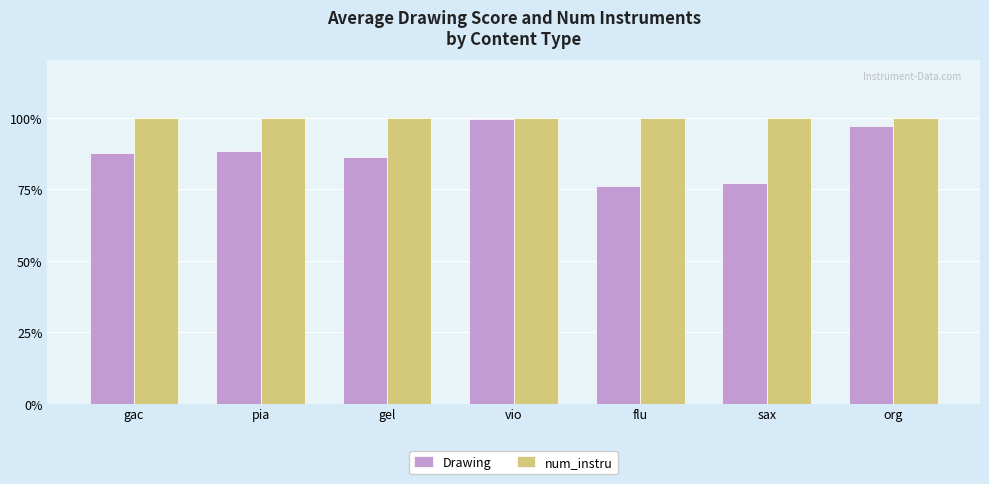

What are all the series names shown in the legend?

Drawing, num_instru